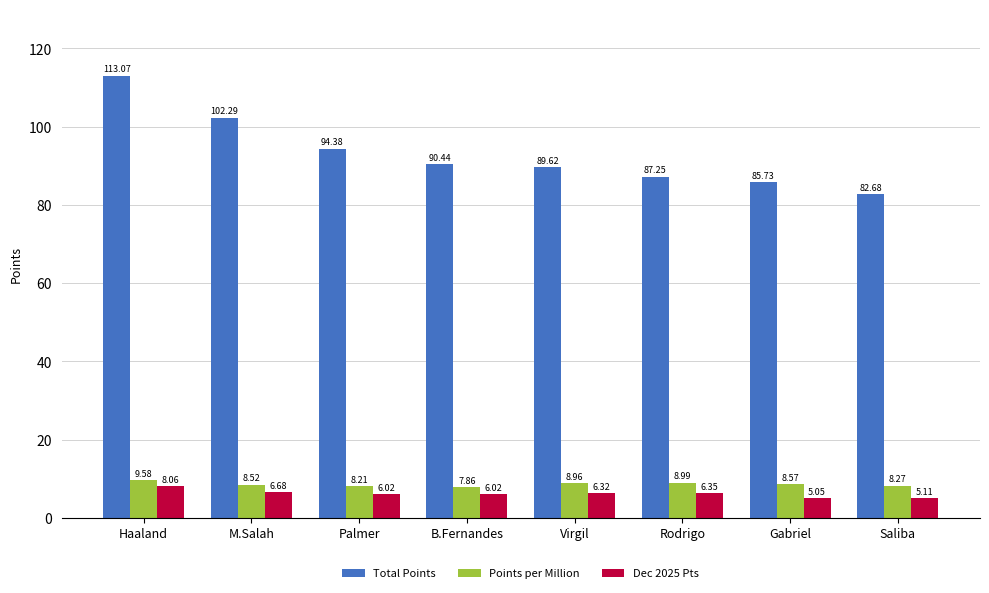

Which series has the largest total across all categories?

Total Points